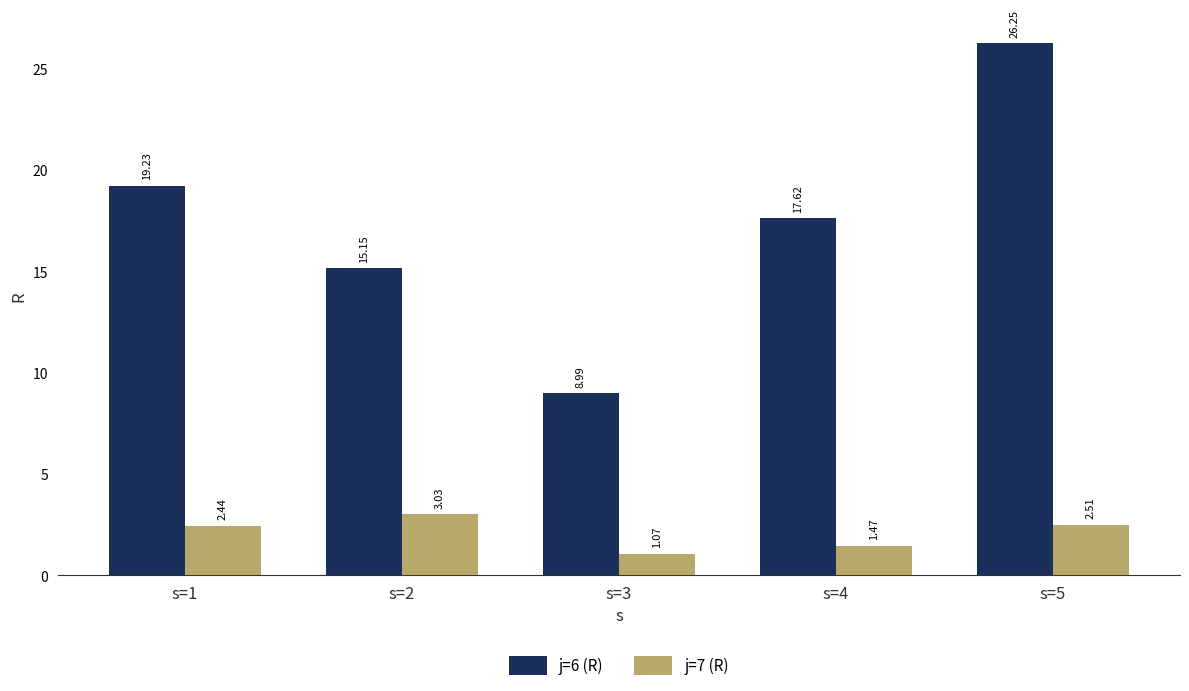

What is the sum of all j=7 (R) values?

10.5